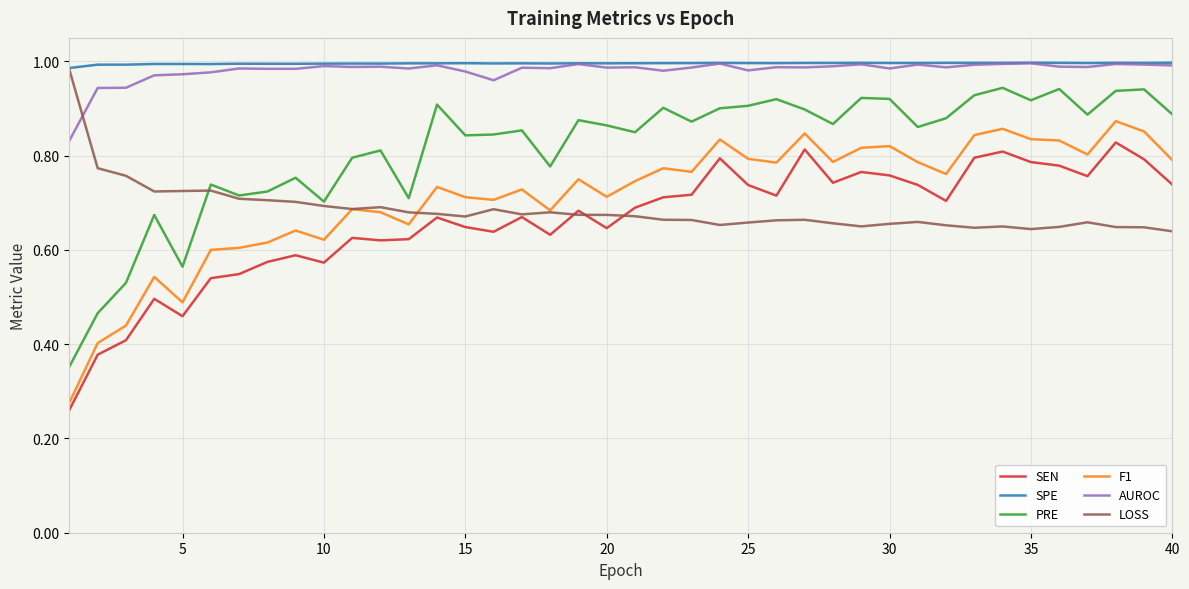

True or false: PRE and AUROC cross at least once.

False